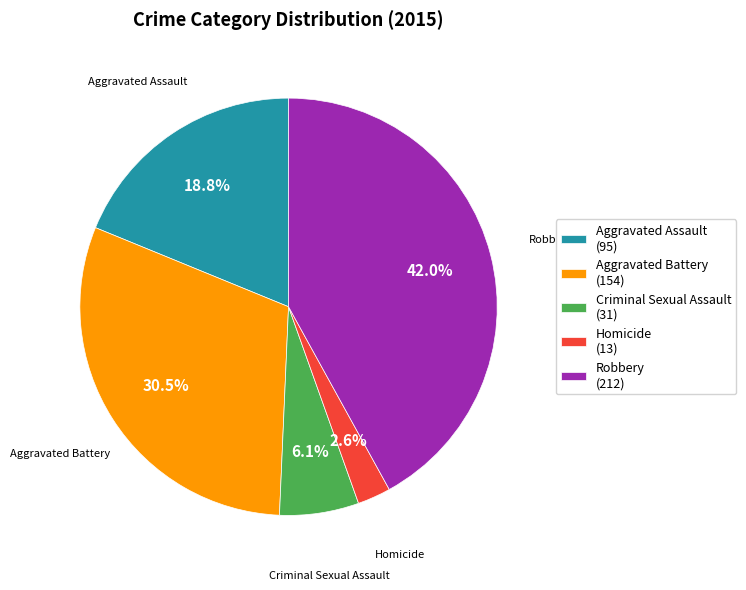

To the nearest percent, what portion does Aggravated Assault represent?

19%